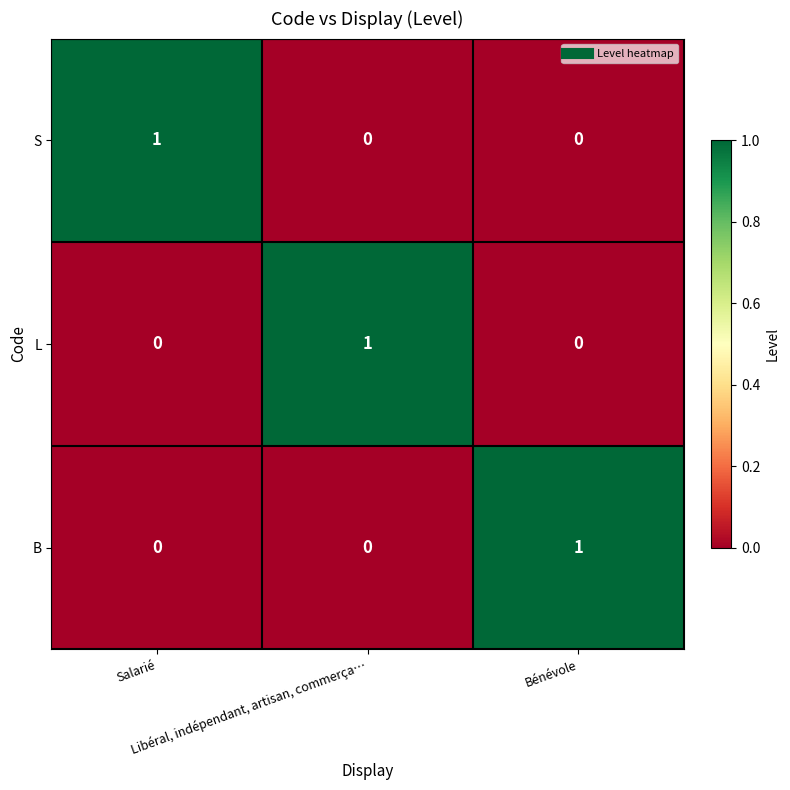

Count the L values in the range 0 to 1.

3